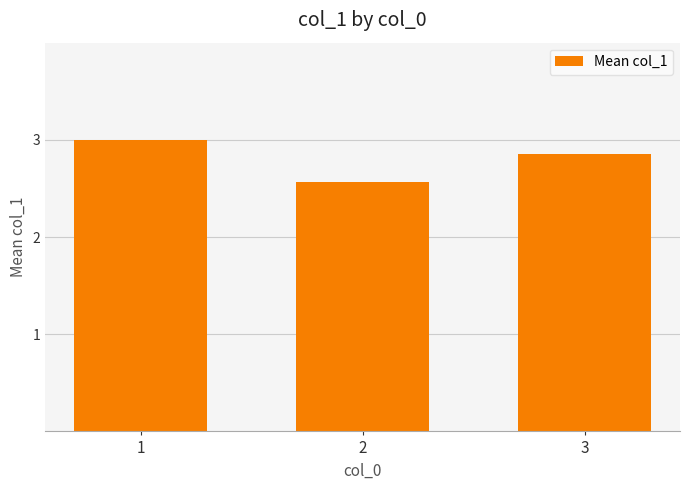

What value does the data have at 1?

3.0